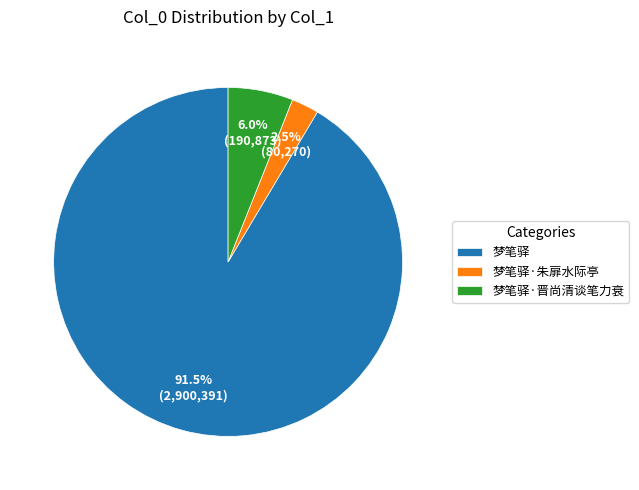

The 梦笔驿·晋尚清谈笔力衰 slice represents 15% of the pie. True or false?

False